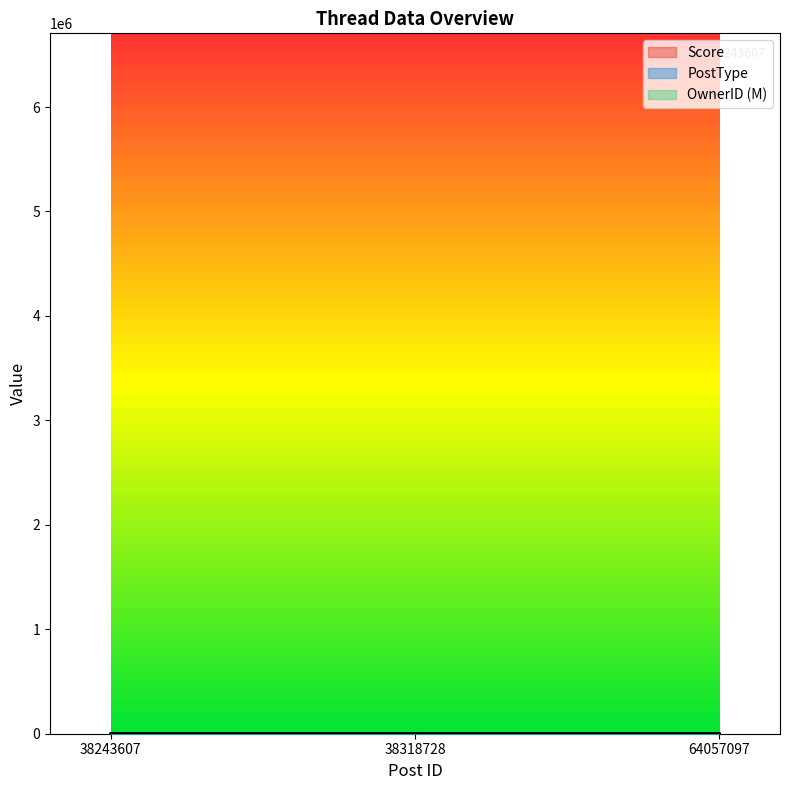

What is the total value across all series at 38243607?

8.4